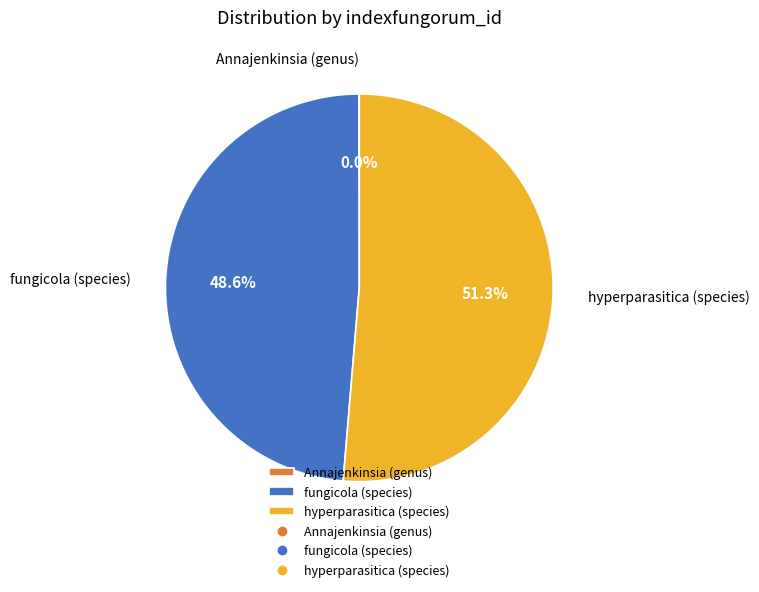

Between hyperparasitica (species) and fungicola (species), which is larger?

hyperparasitica (species)